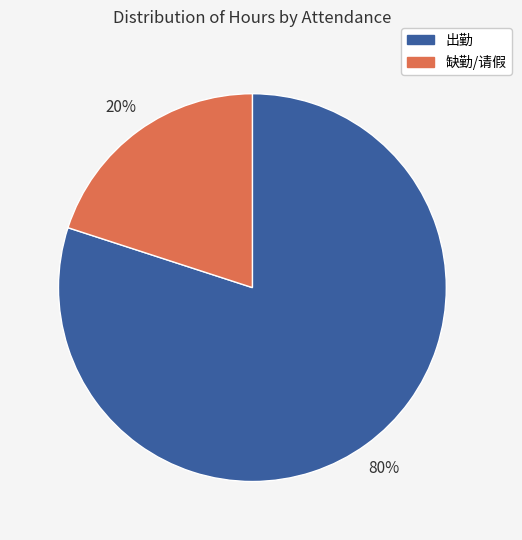

Is there any slice that represents more than half of the pie?

Yes